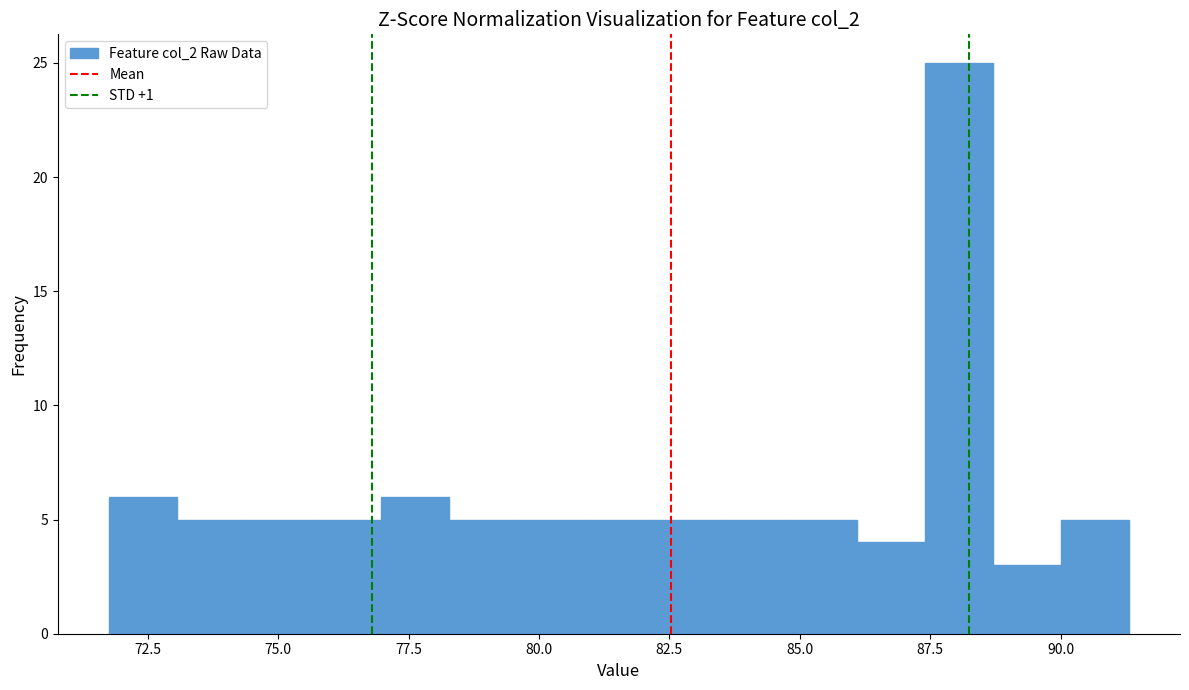

Around what value on the x-axis is the tallest bar? Give the approximate position of its centre, as read against the axis.

88.0